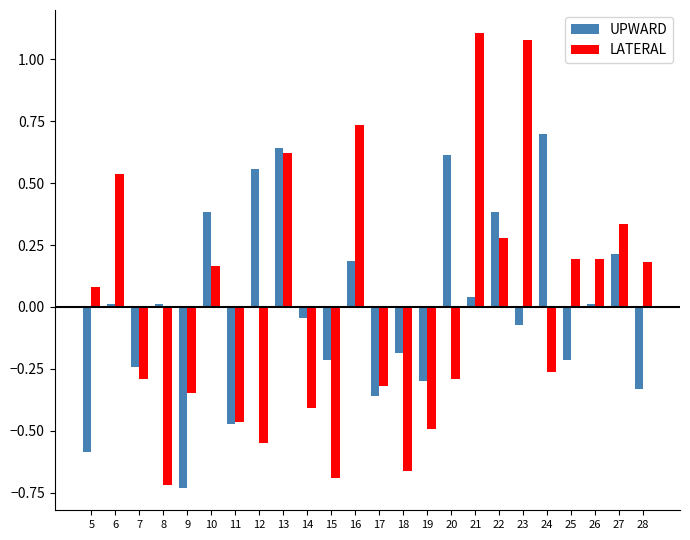

Is it true that LATERAL equals 0.2 at 26?

True